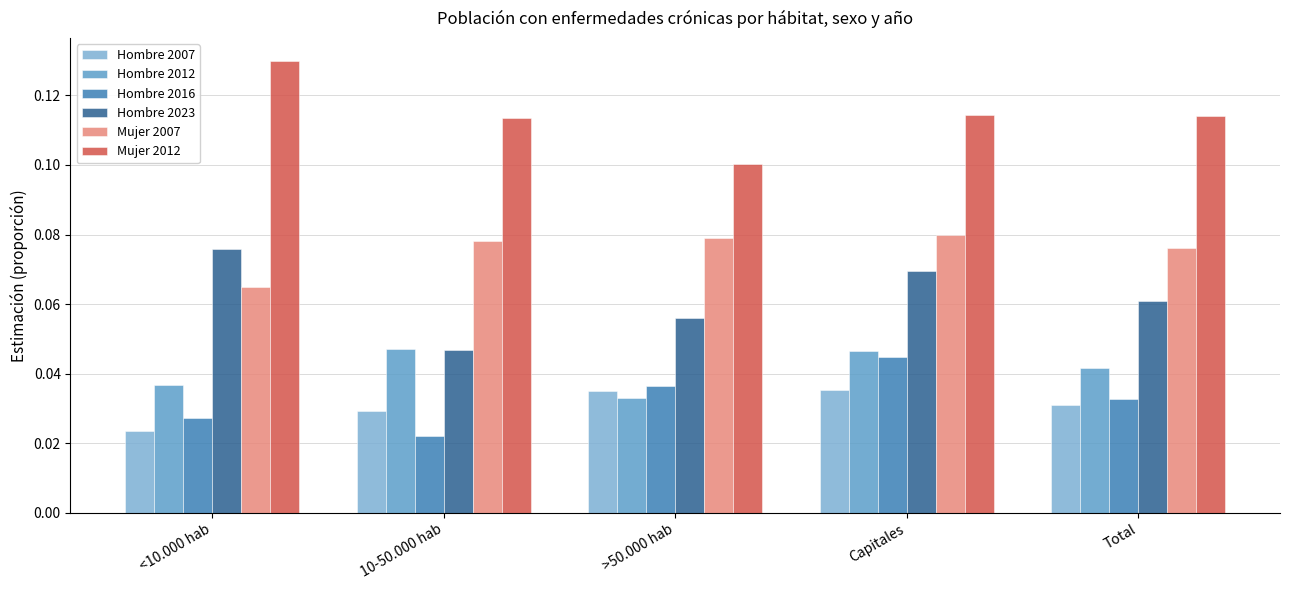

How many groups of bars are there?

5